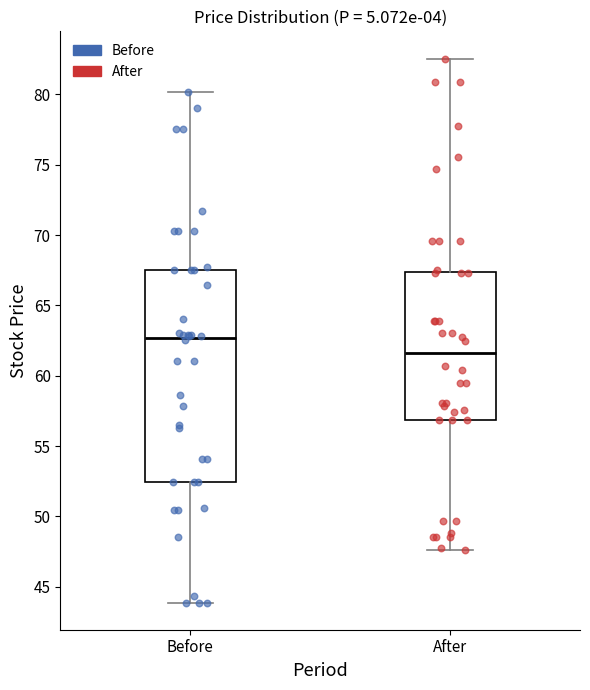

Where is the lower edge of the box for Before on the y-axis? The values are not printed on the chart, so give them approximately, as read against the axis.

52.5